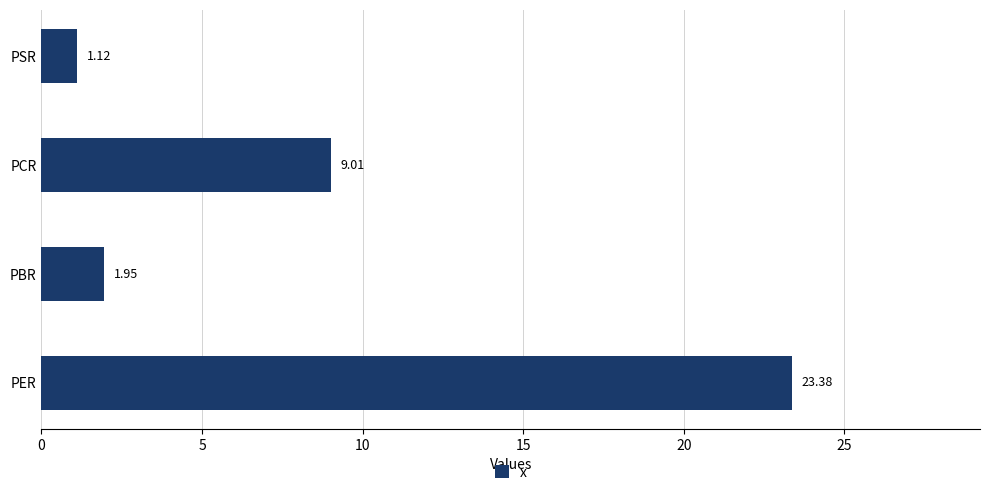

List the labels in order of value, smallest first.

PSR, PBR, PCR, PER